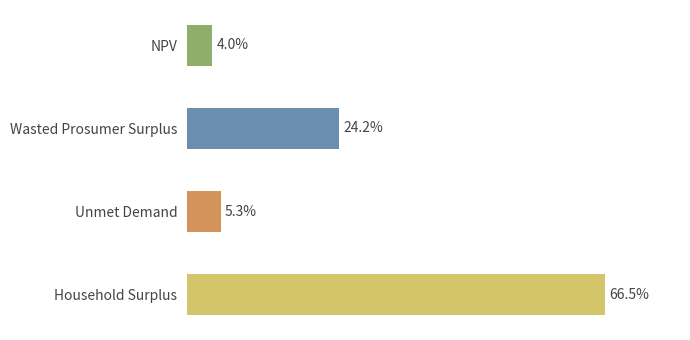

Rank the categories by value from lowest to highest.

NPV, Unmet Demand, Wasted Prosumer Surplus, Household Surplus